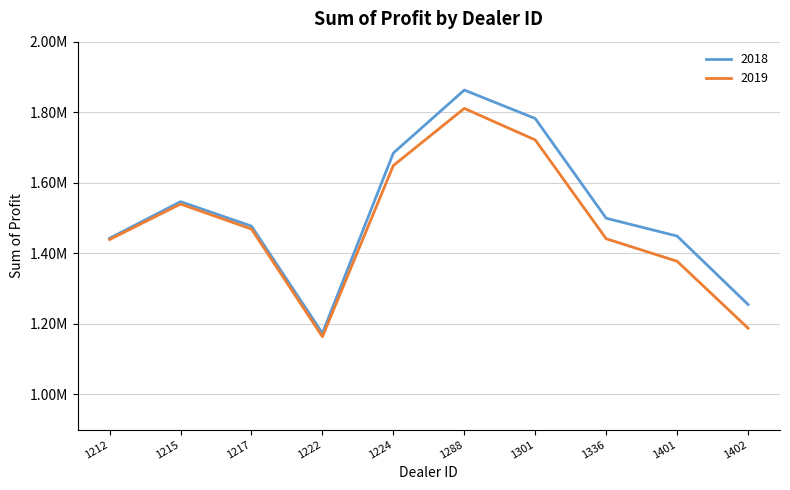

Between 1212 and 1222, which is larger?

1212